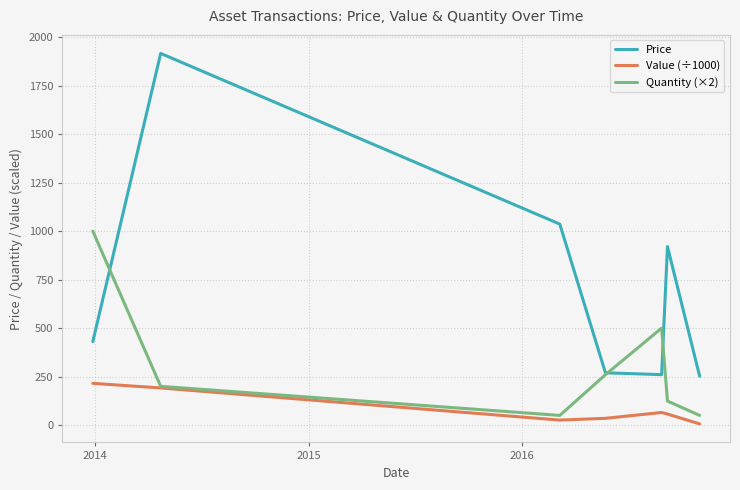

Which series has the largest total across all categories?

Price